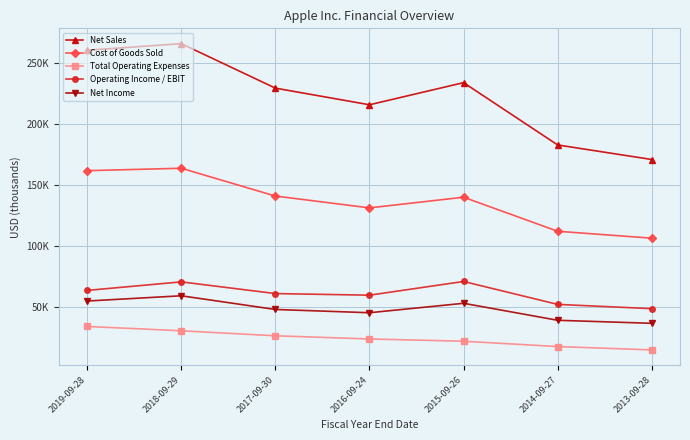

What are all the series names shown in the legend?

Net Sales, Cost of Goods Sold, Total Operating Expenses, Operating Income / EBIT, Net Income